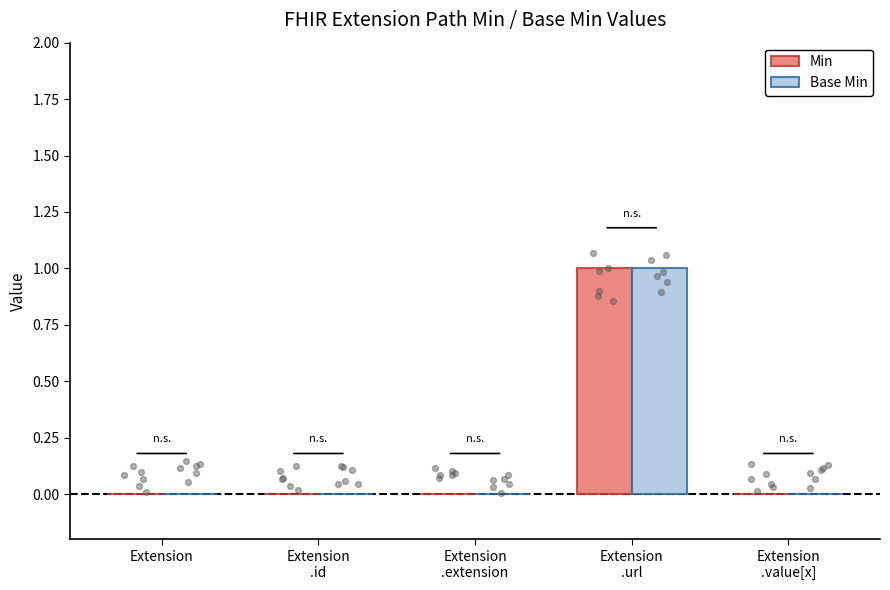

Which series has the largest Y range (max minus min)?

Min